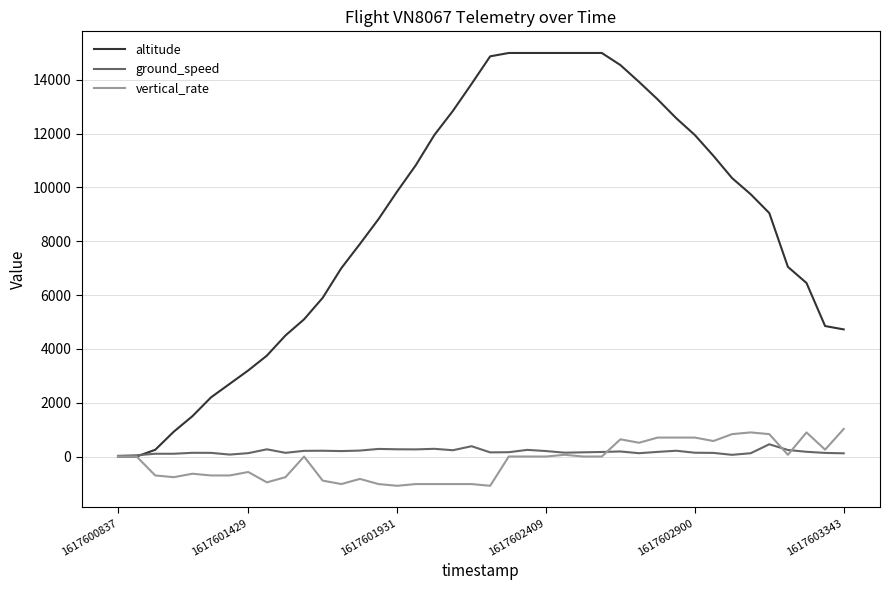

Which series has the widest spread of values?

altitude